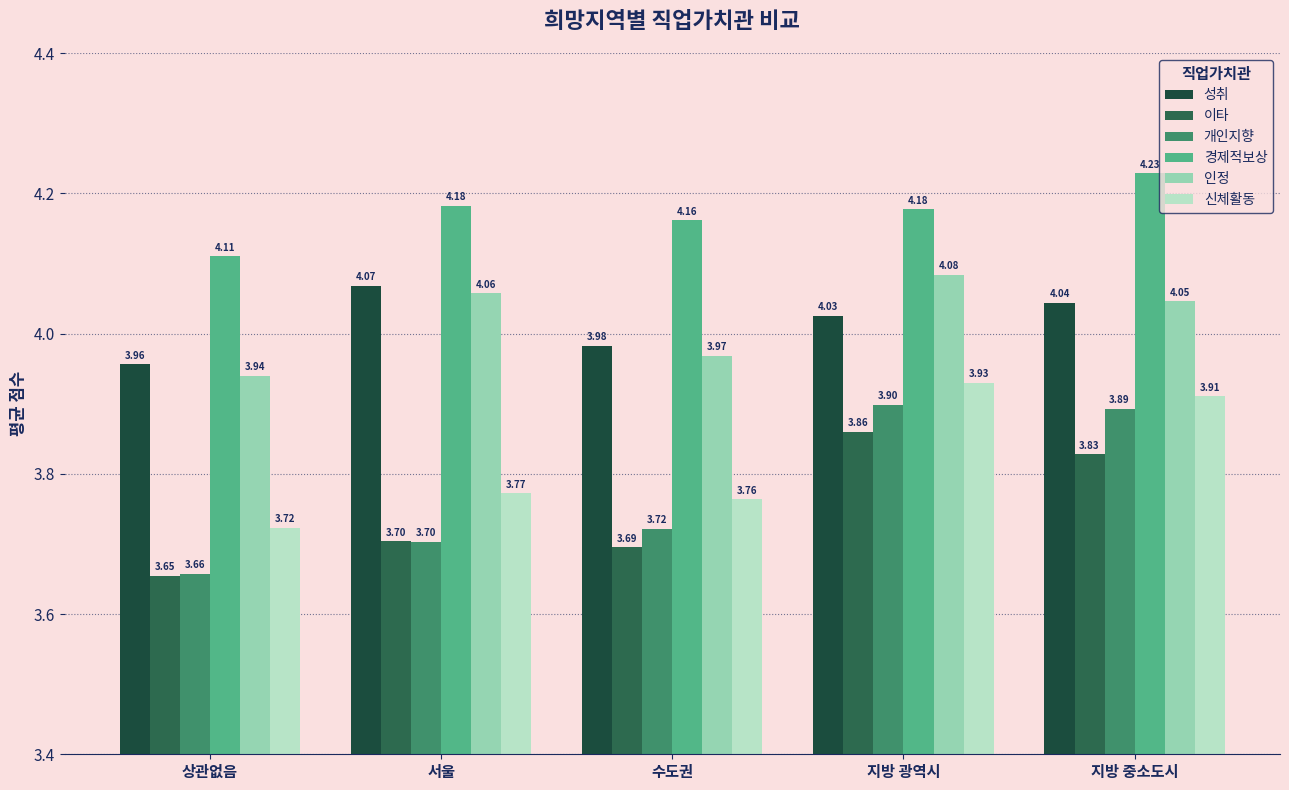

The value of 성취 at 지방 광역시 is 4.0. True or false?

True